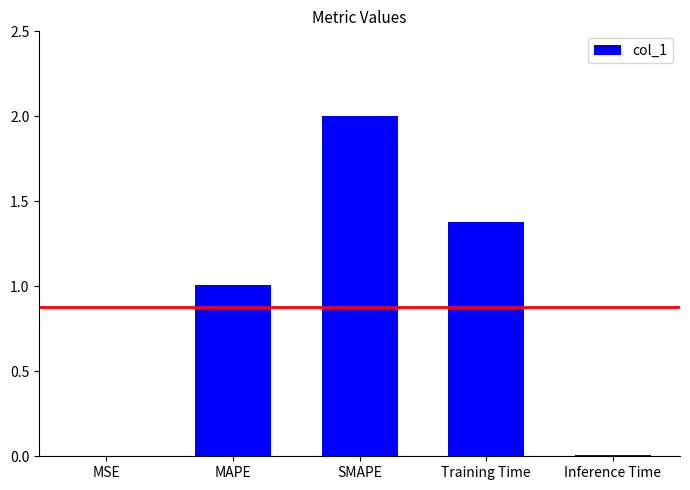

The value at SMAPE is 1.3. True or false?

False